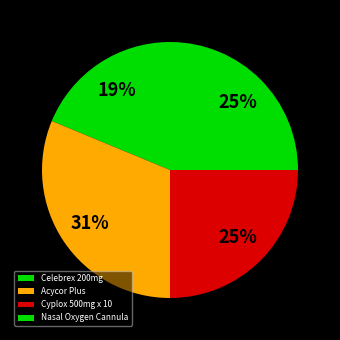

What is the smallest slice in the pie chart?

Celebrex 200mg